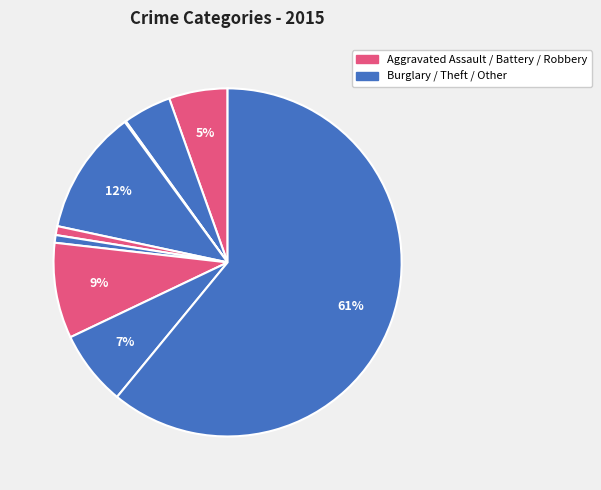

Which category accounts for the majority?

Theft